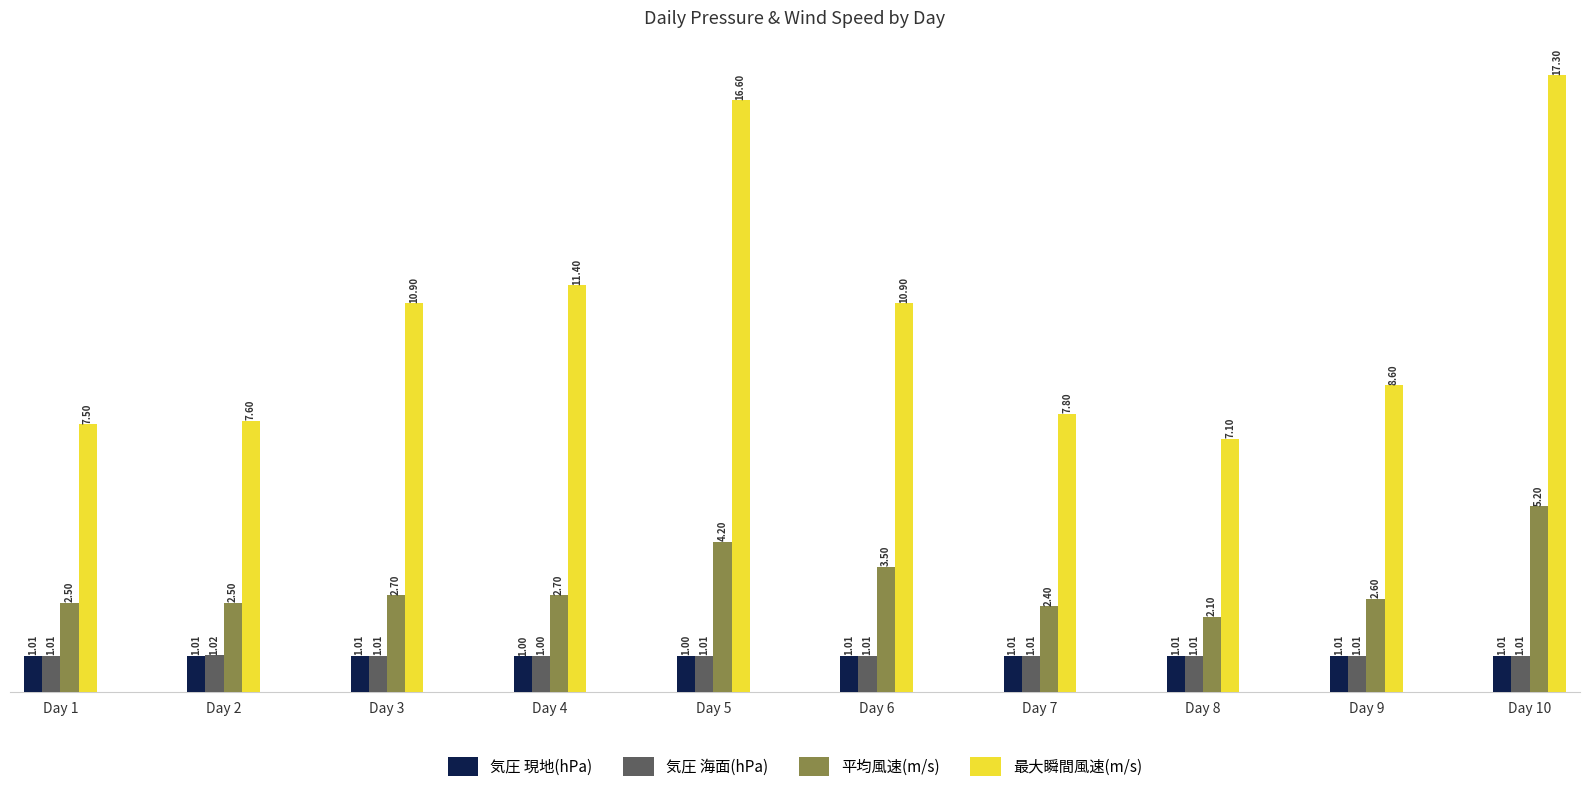

What is the value of the 気圧 現地(hPa) bar at the 3rd from the left?

1.0